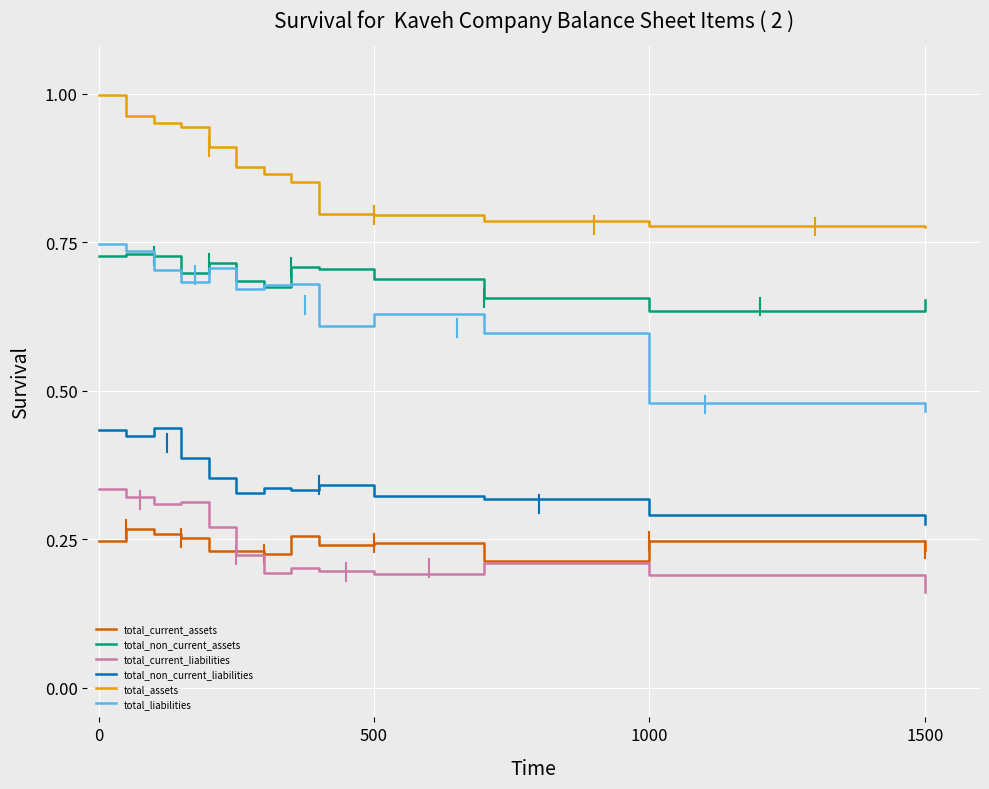

True or false: total_current_assets and total_liabilities intersect in this chart.

False